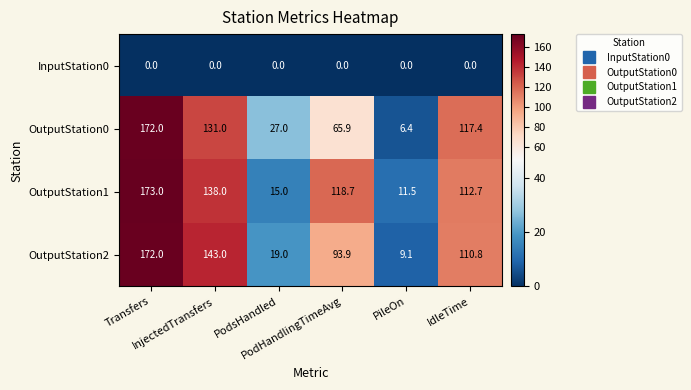

Which series has the largest total across all categories?

OutputStation1